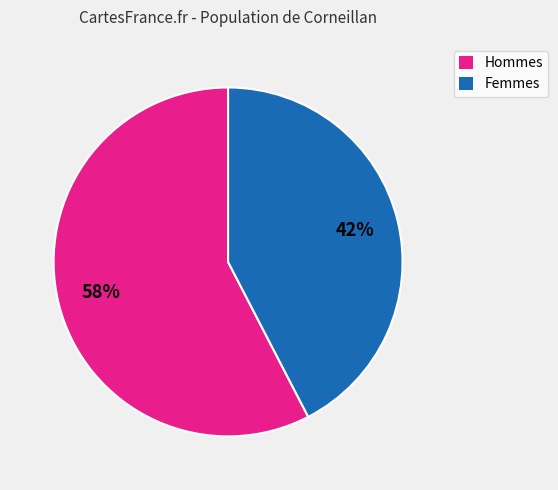

True or false: Hommes accounts for 63% of the total.

False